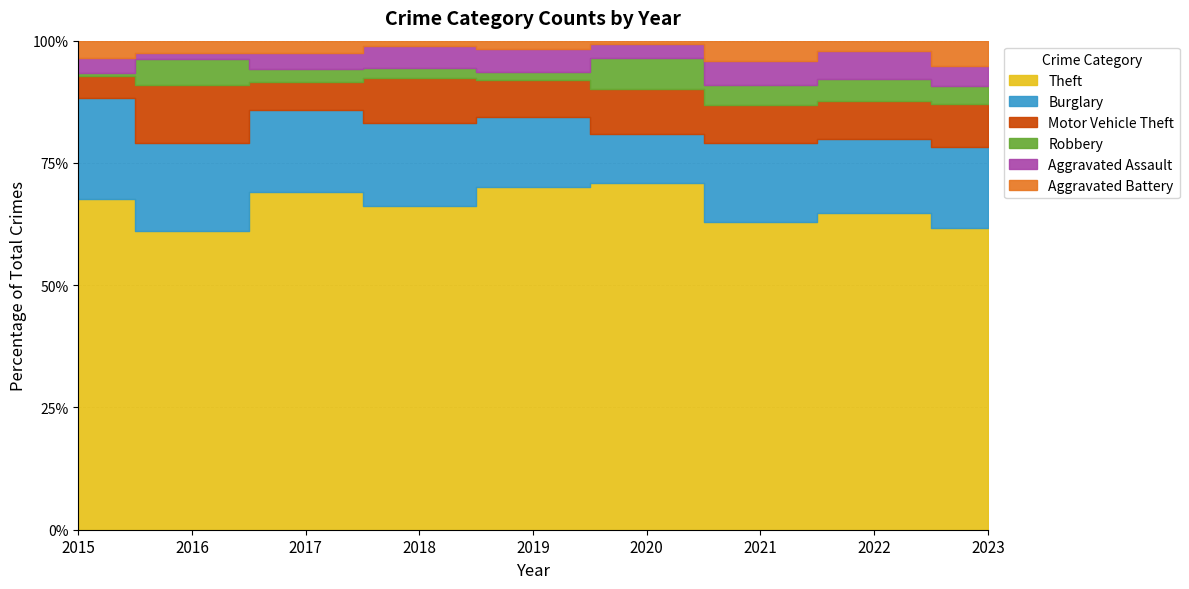

List the labels in order of Aggravated Battery value, smallest first.

2020, 2018, 2019, 2017, 2022, 2016, 2015, 2021, 2023